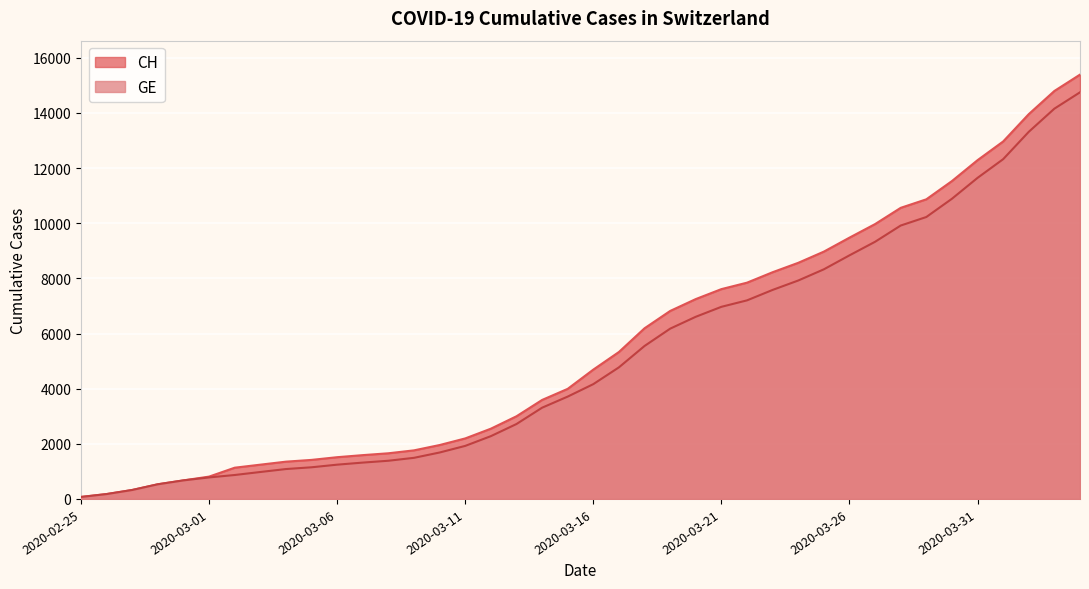

At which category is the sum across all series the highest?

2020-04-04